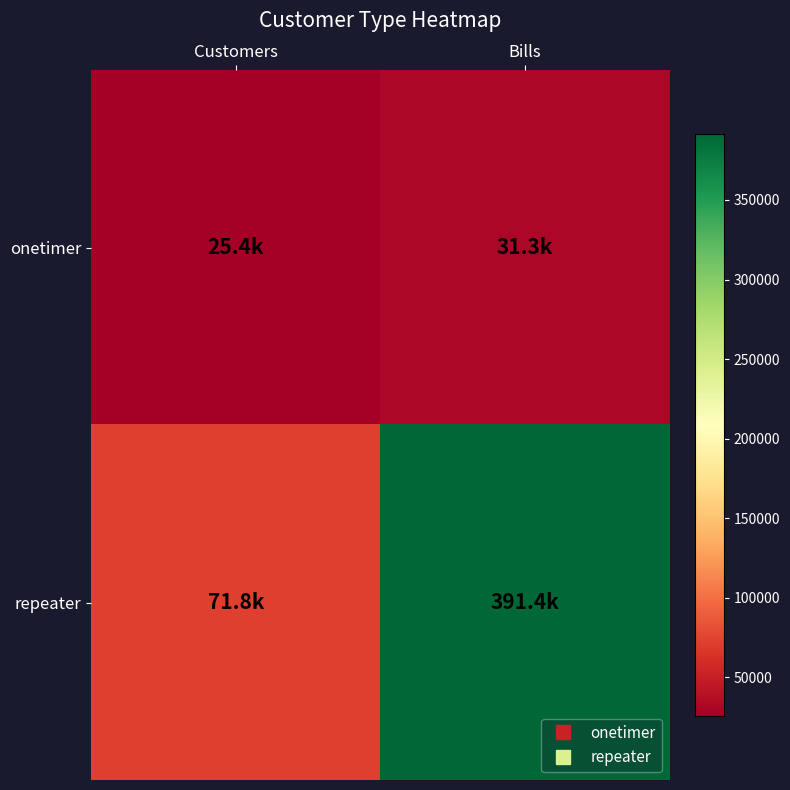

At Customers, list the series in order from largest to smallest.

repeater, onetimer